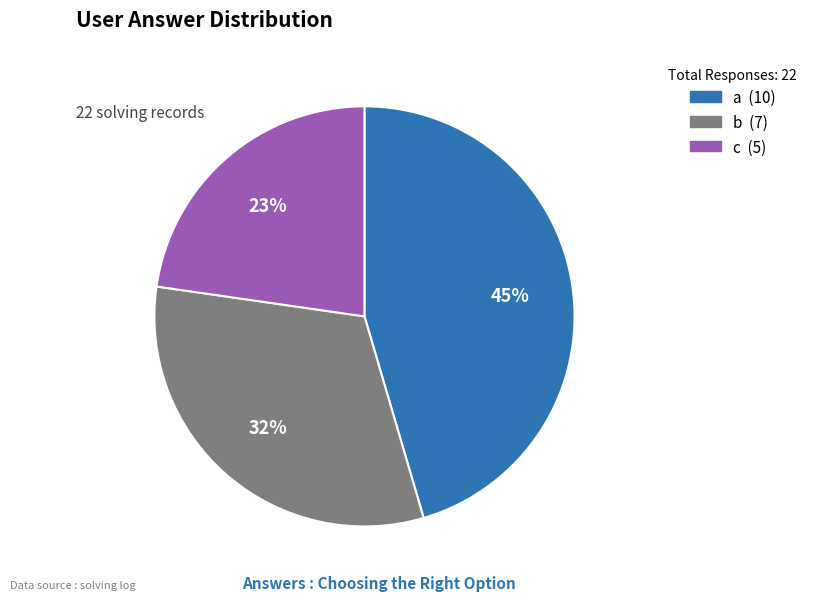

Combined, do b and a account for over 50%?

Yes